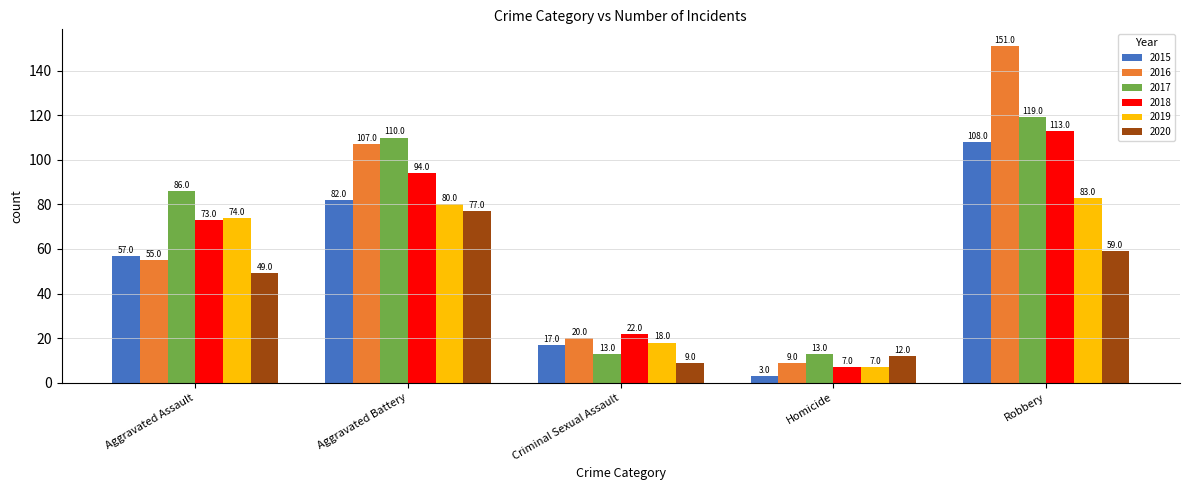

The value of 2015 at Aggravated Battery is 82. True or false?

True